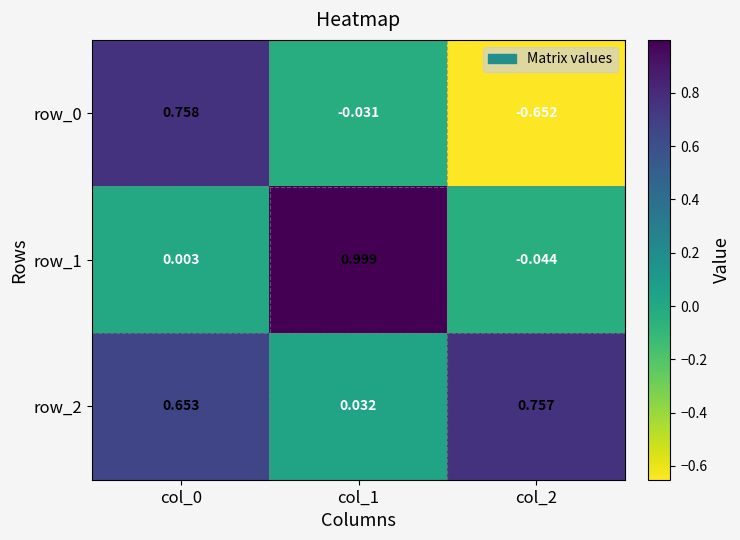

How many values in the row_1 series are below 0?

1